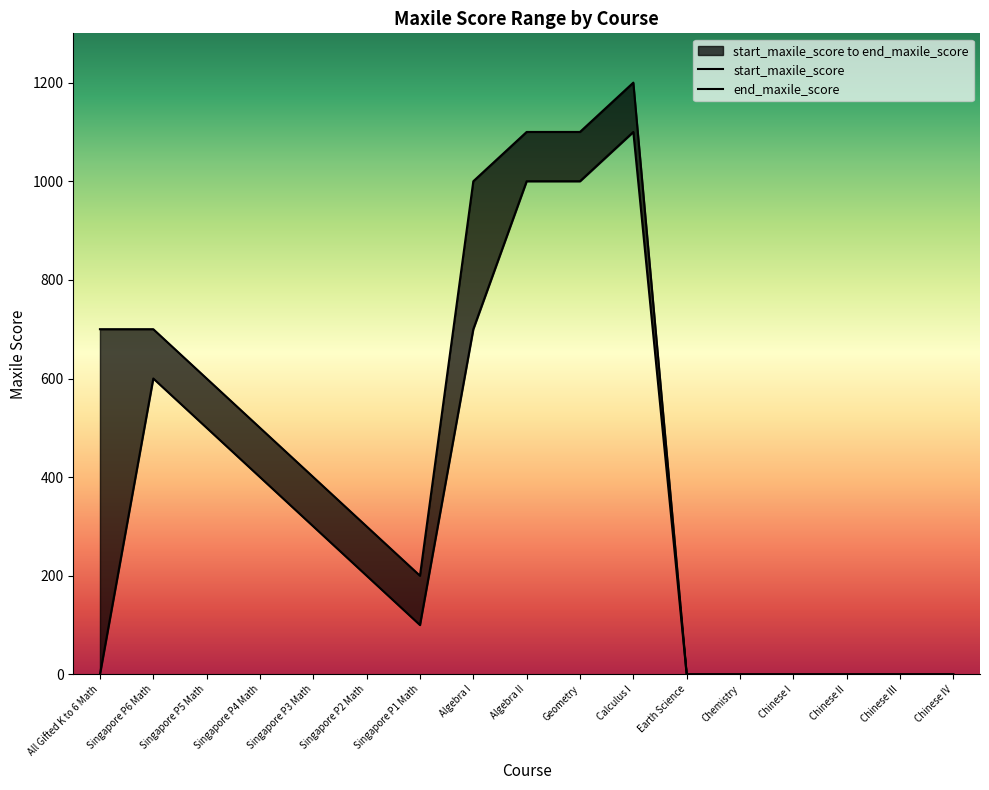

Rank the categories by end_maxile_score value from lowest to highest.

Earth Science, Chemistry, Chinese I, Chinese II, Chinese III, Chinese IV, Singapore P1 Math, Singapore P2 Math, Singapore P3 Math, Singapore P4 Math, Singapore P5 Math, All Gifted K to 6 Math, Singapore P6 Math, Algebra I, Algebra II, Geometry, Calculus I